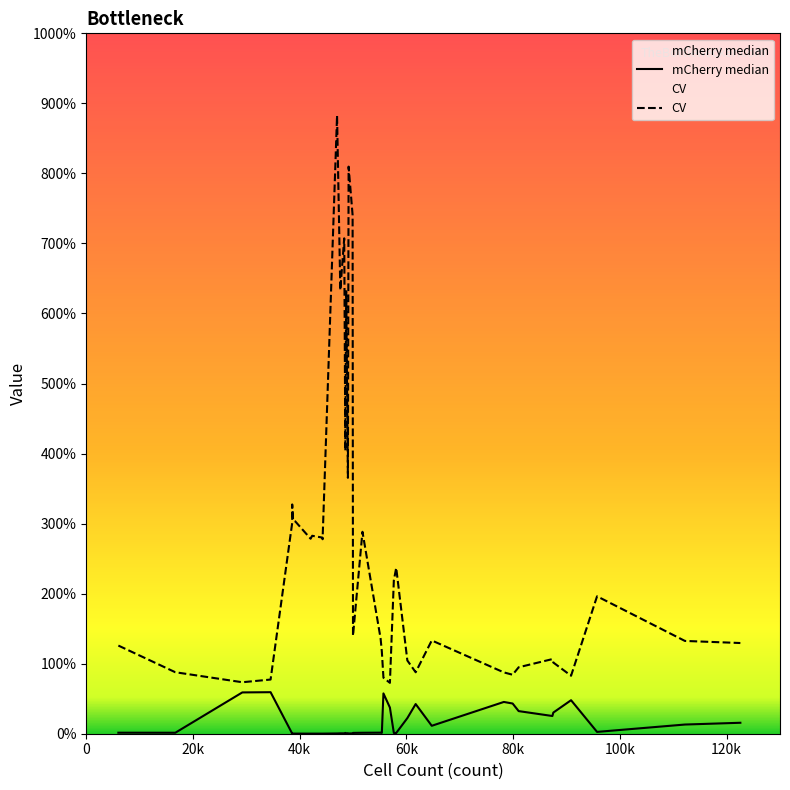

True or false: CV and mCherry median intersect in this chart.

False